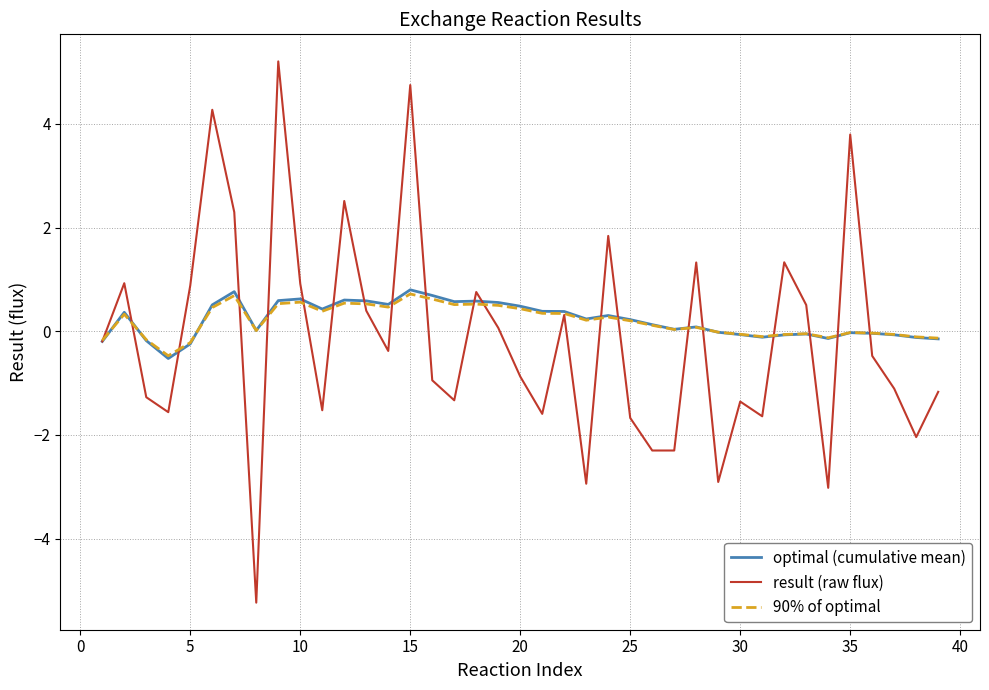

What is the greatest value displayed?

5.2